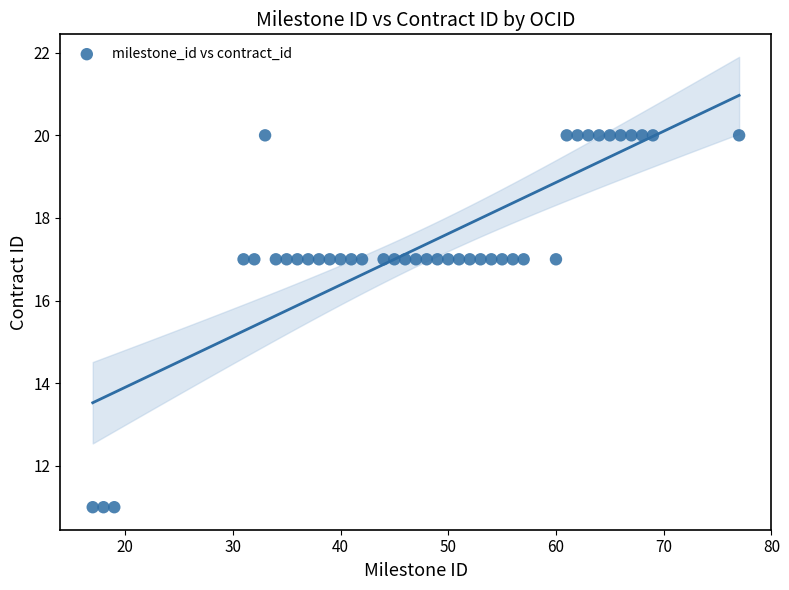

What is the range of Y values (max minus min)?

9